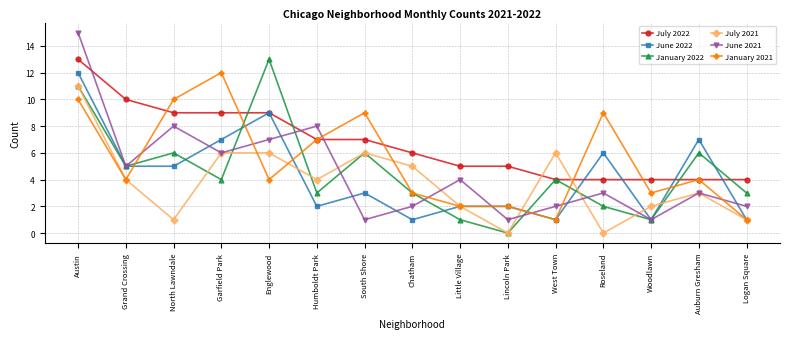

How many data points in January 2022 are less than 4?

7